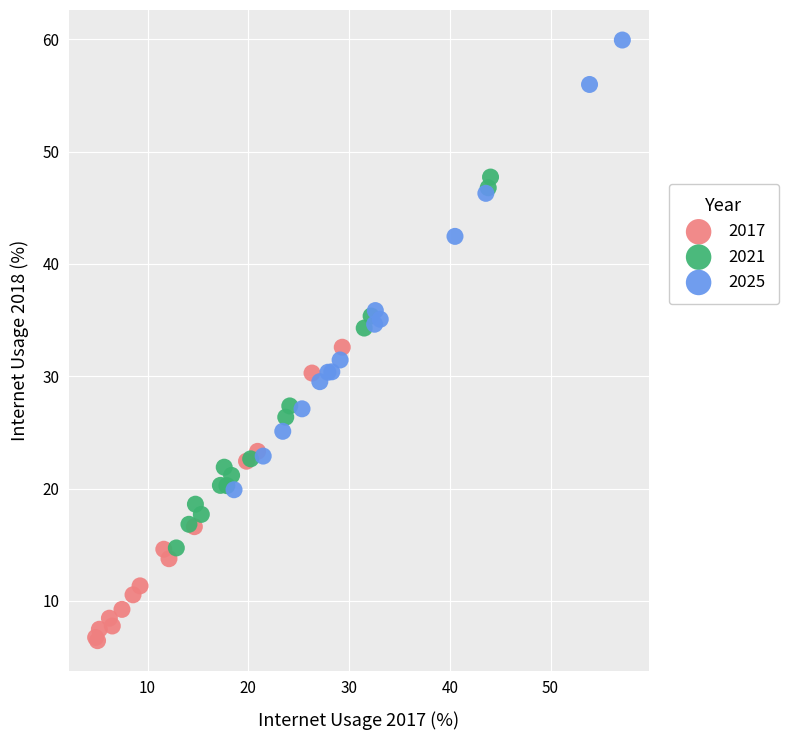

Which series has the widest spread of Y values?

2025